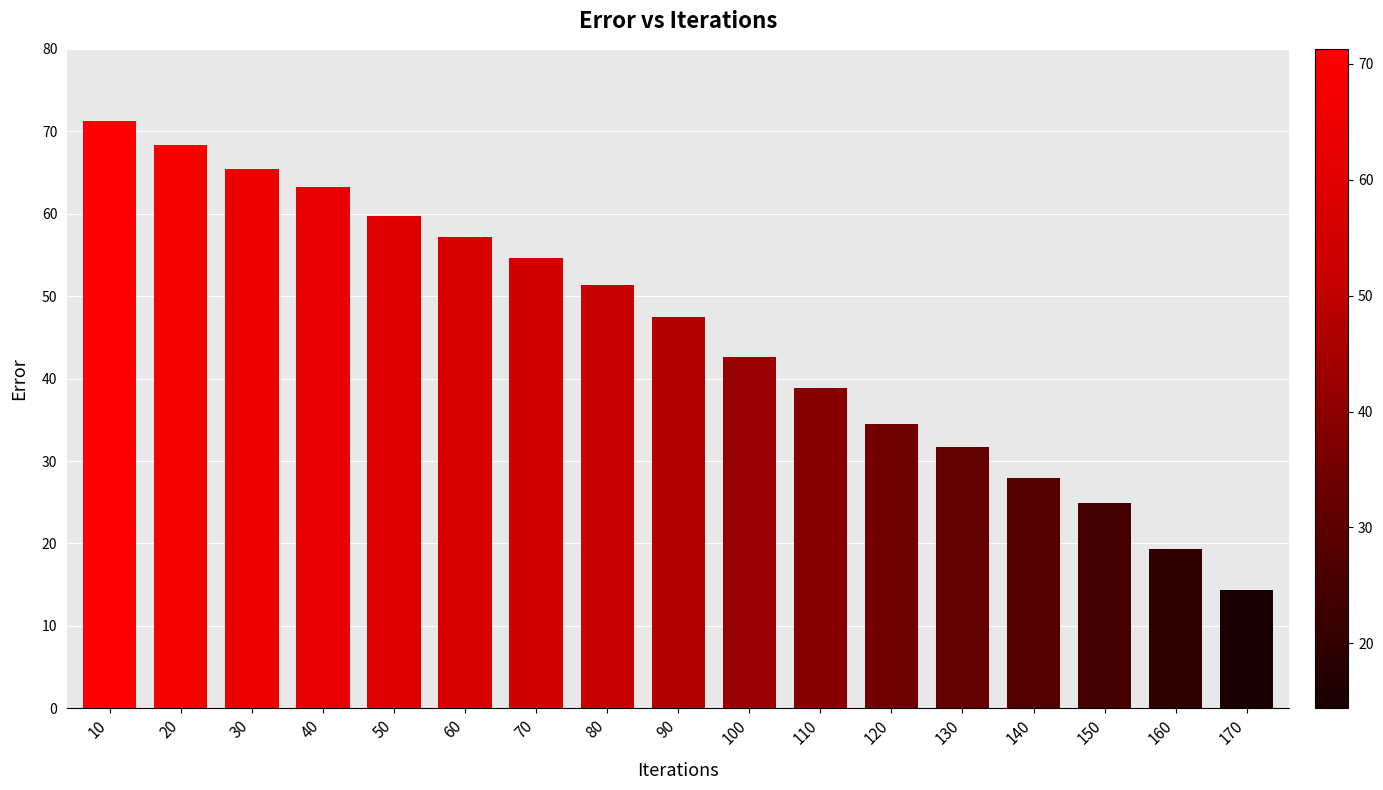

Is it true that the value at 130 is 31.6?

True